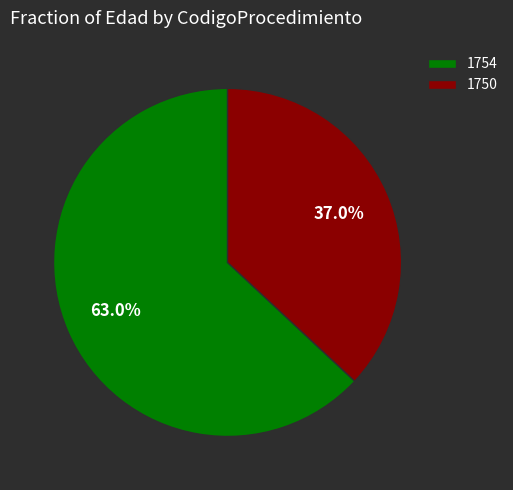

How many segments does this pie chart have?

2